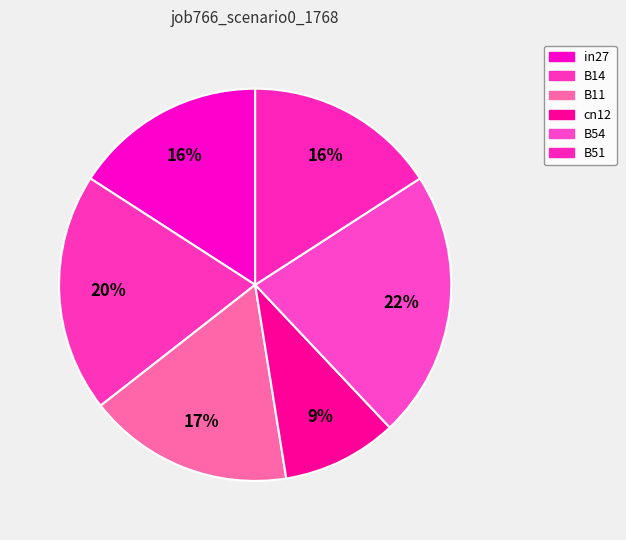

To the nearest percent, what is the combined percentage of in27 and B14?

36%